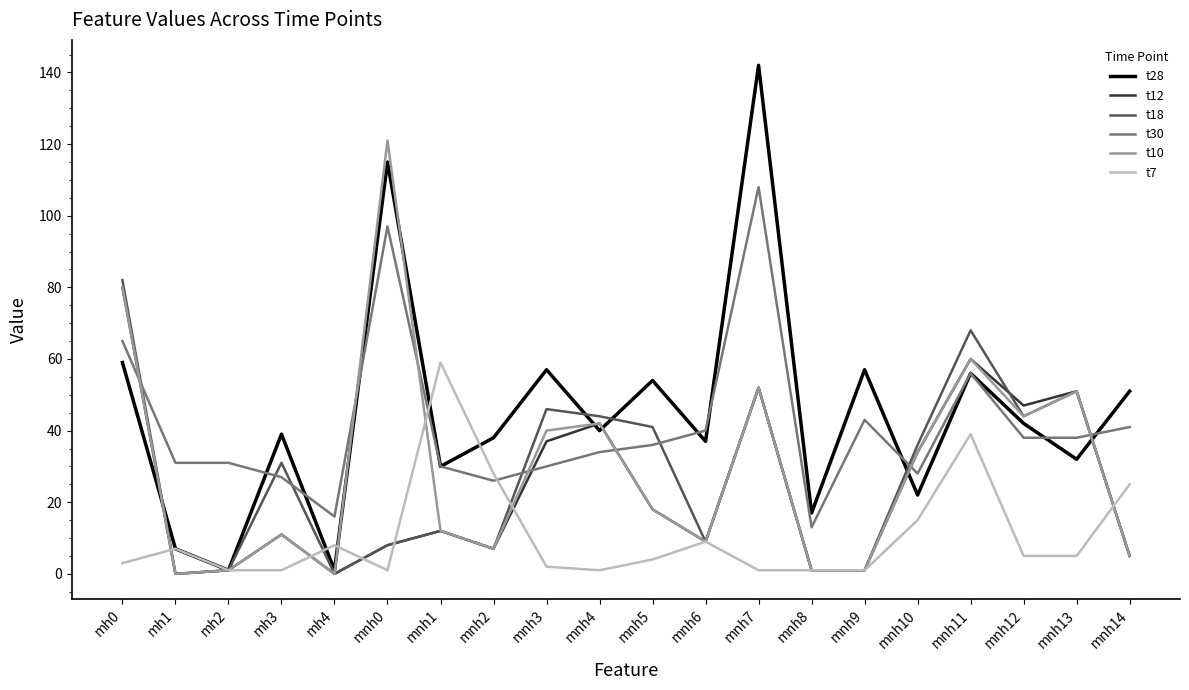

What is the greatest value displayed?

142